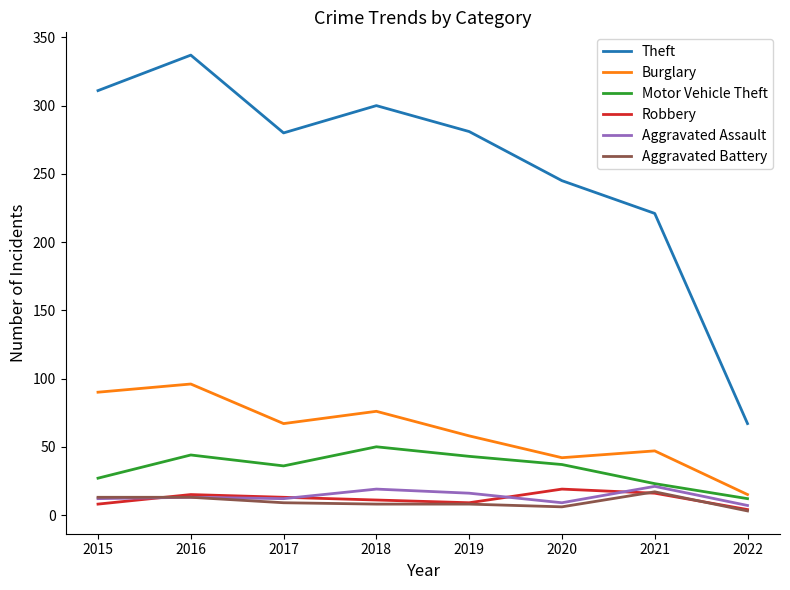

True or false: Burglary and Theft cross at least once.

False